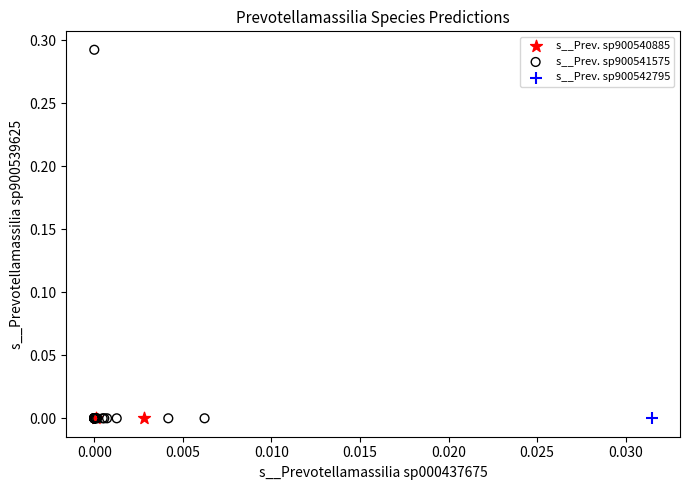

What are all the series names shown in the legend?

s__Prev. sp900540885, s__Prev. sp900541575, s__Prev. sp900542795